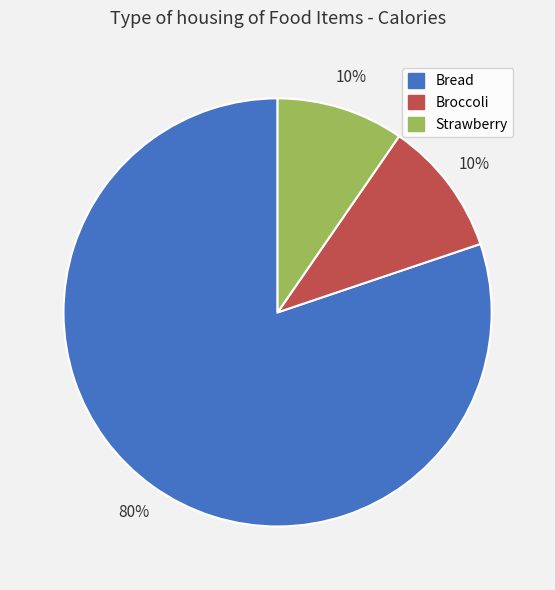

What is the largest slice in the pie chart?

Bread